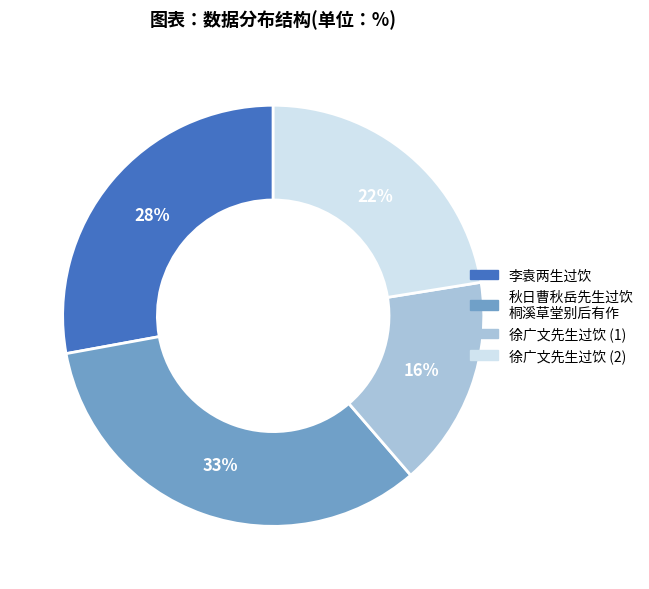

Does any single category account for the majority?

No